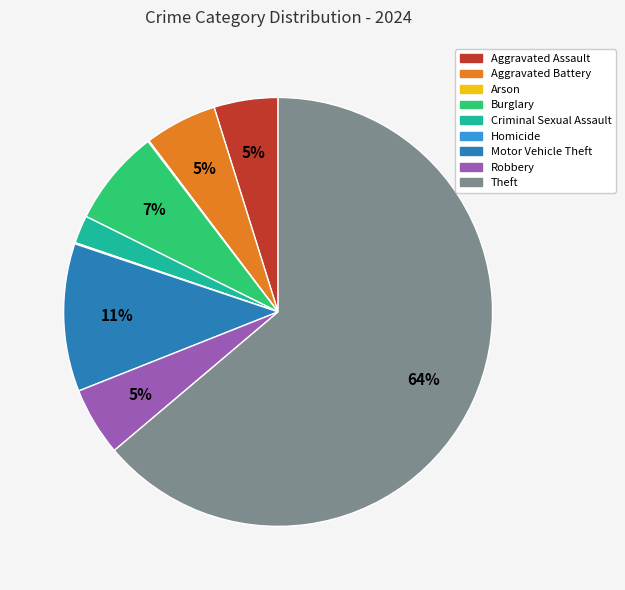

Which slice represents more than half of the pie?

Theft